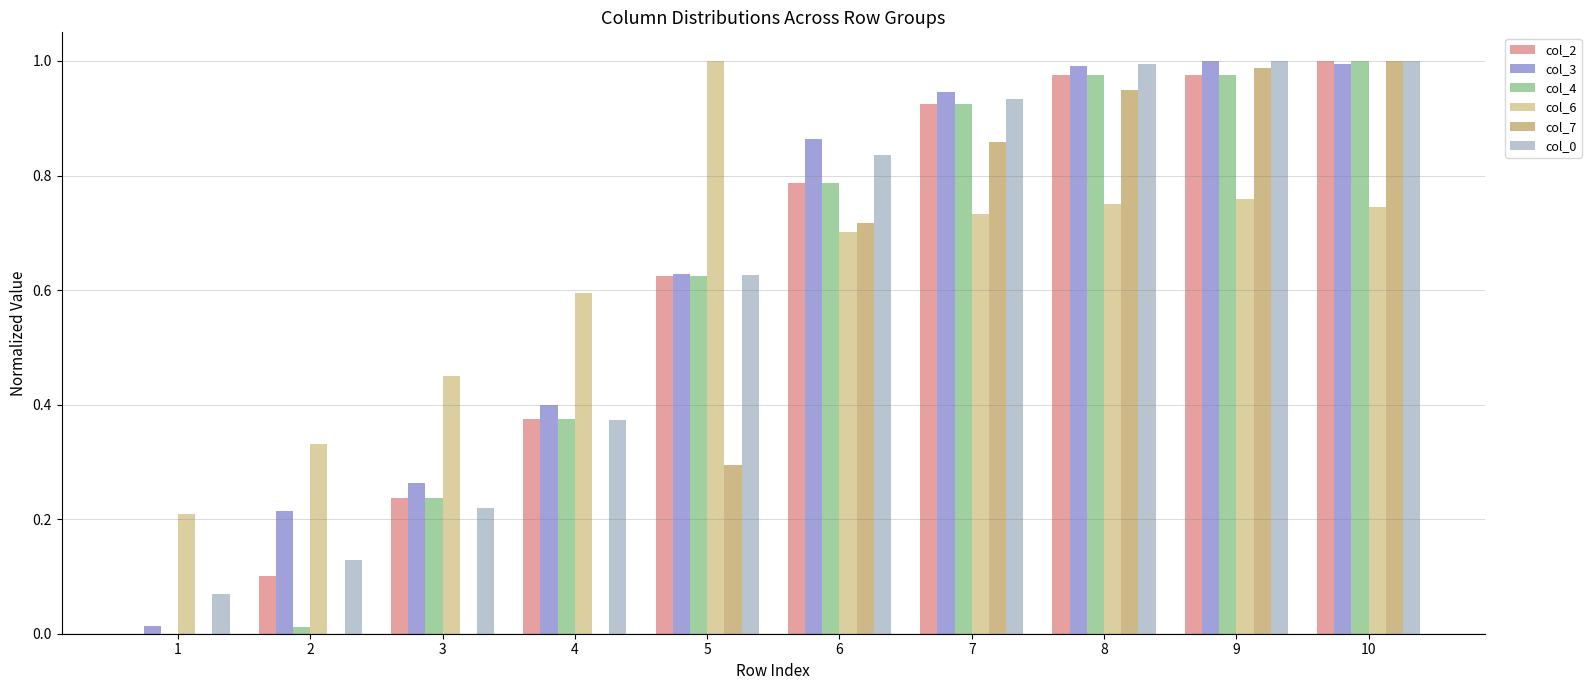

Is the value of col_2 at 9 greater than the value of col_0 at 2?

Yes